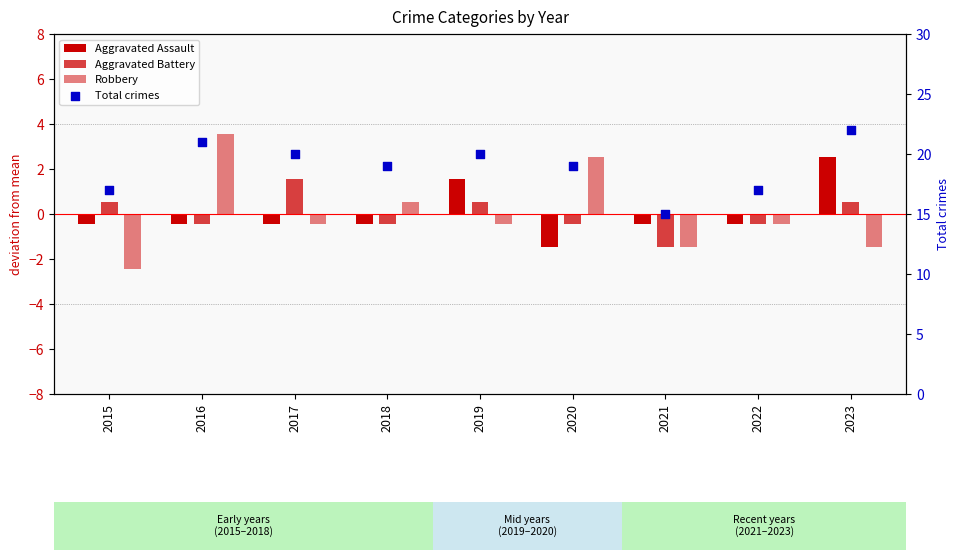

Which series has the largest Y range (max minus min)?

Total crimes